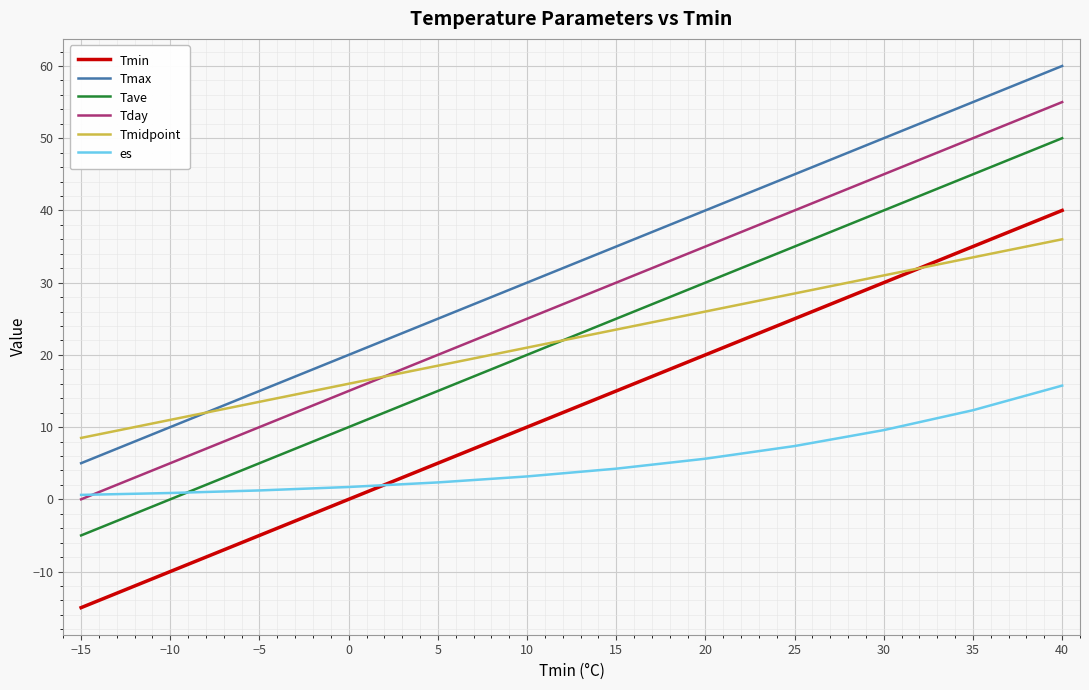

At 0, list the series in order from smallest to largest.

Tmin, es, Tave, Tday, Tmidpoint, Tmax